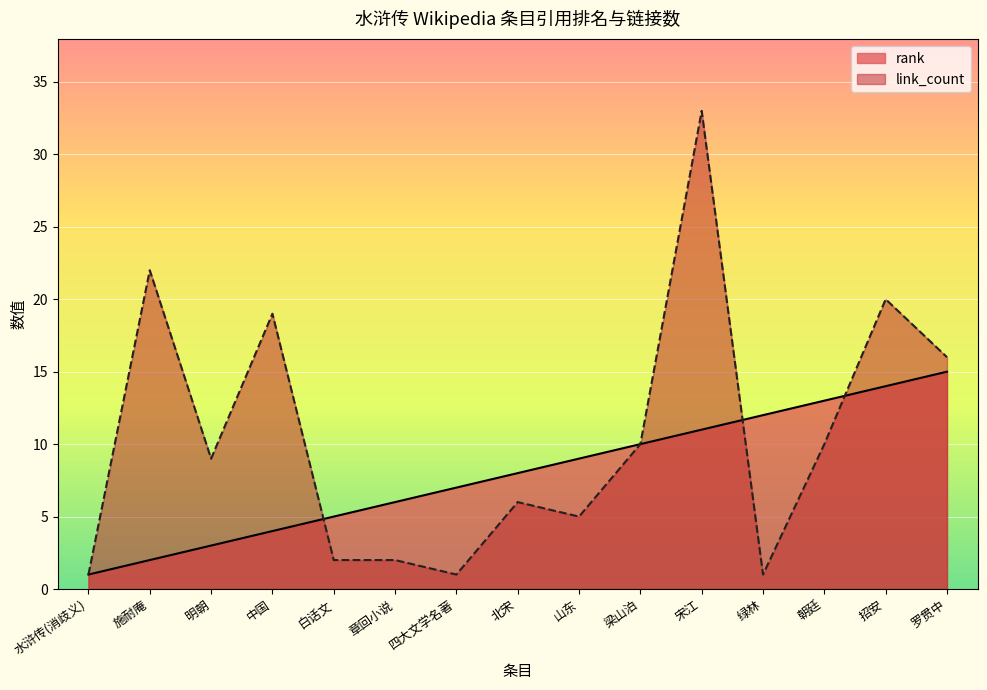

Which series changed the most between 四大文学名著 and 宋江?

link_count